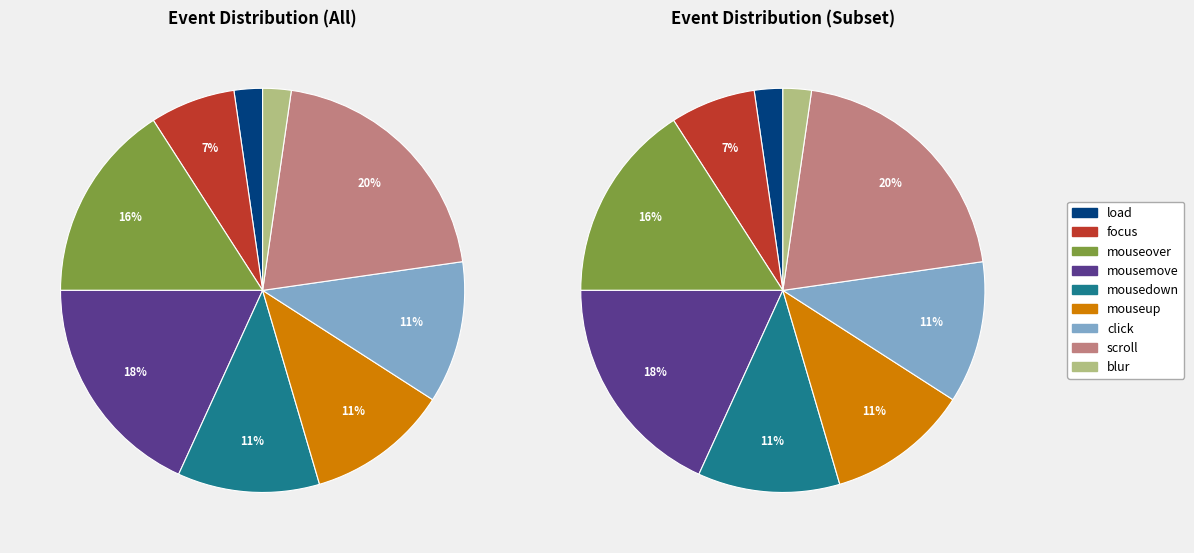

How many slices are in this pie chart?

9